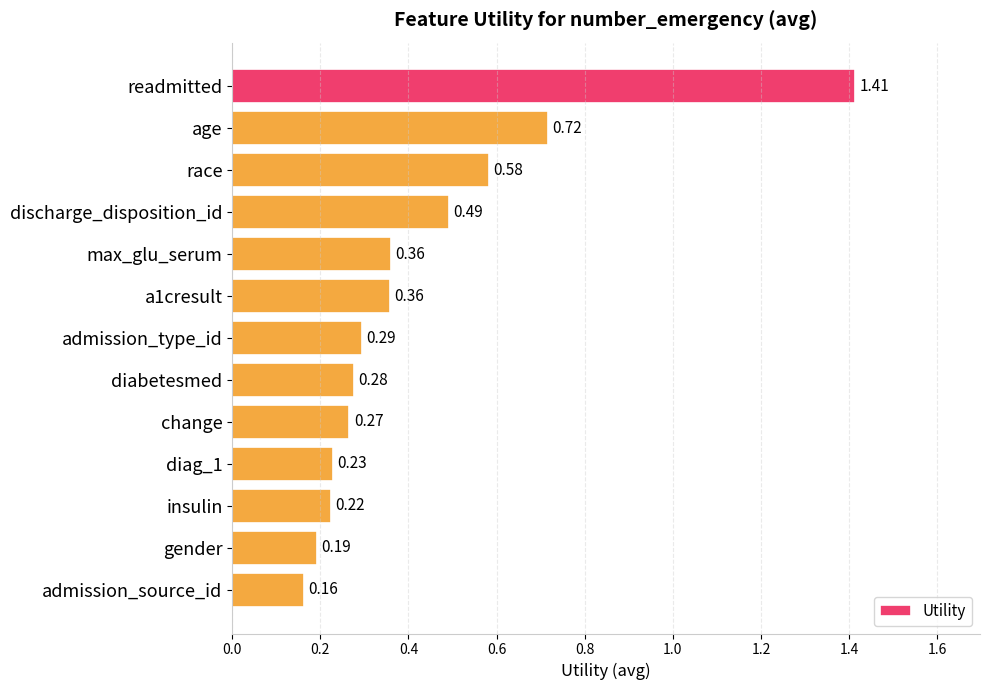

At which label is the value closest to 0?

admission_source_id